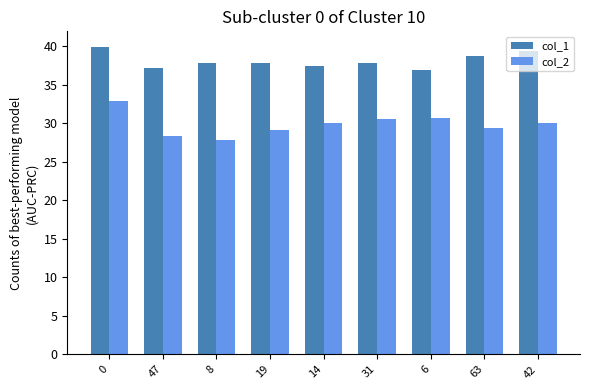

List the series in order of their peak value, lowest first.

col_2, col_1